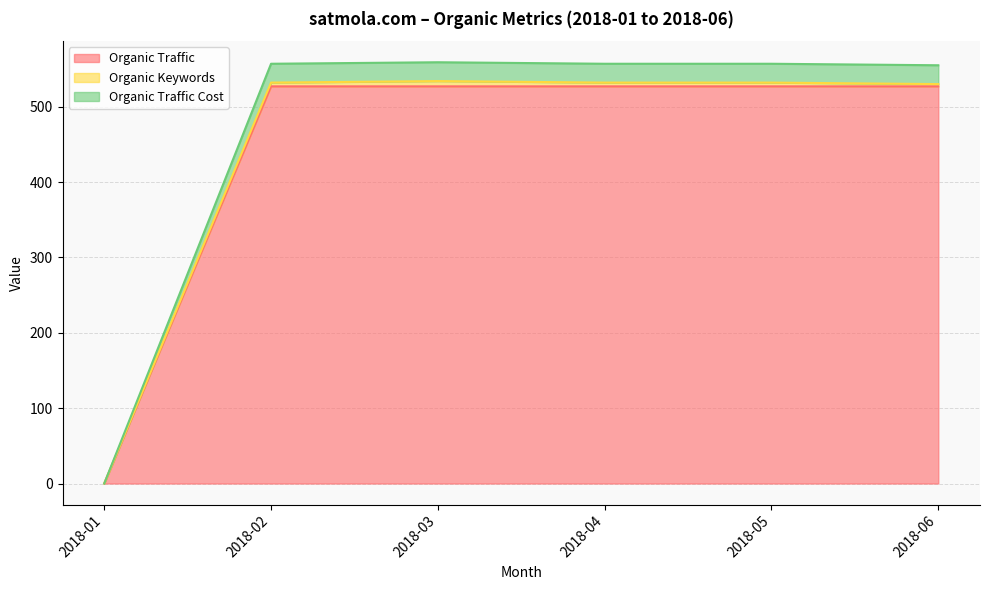

The value of Organic Traffic Cost at 2018-02 is 198. True or false?

False